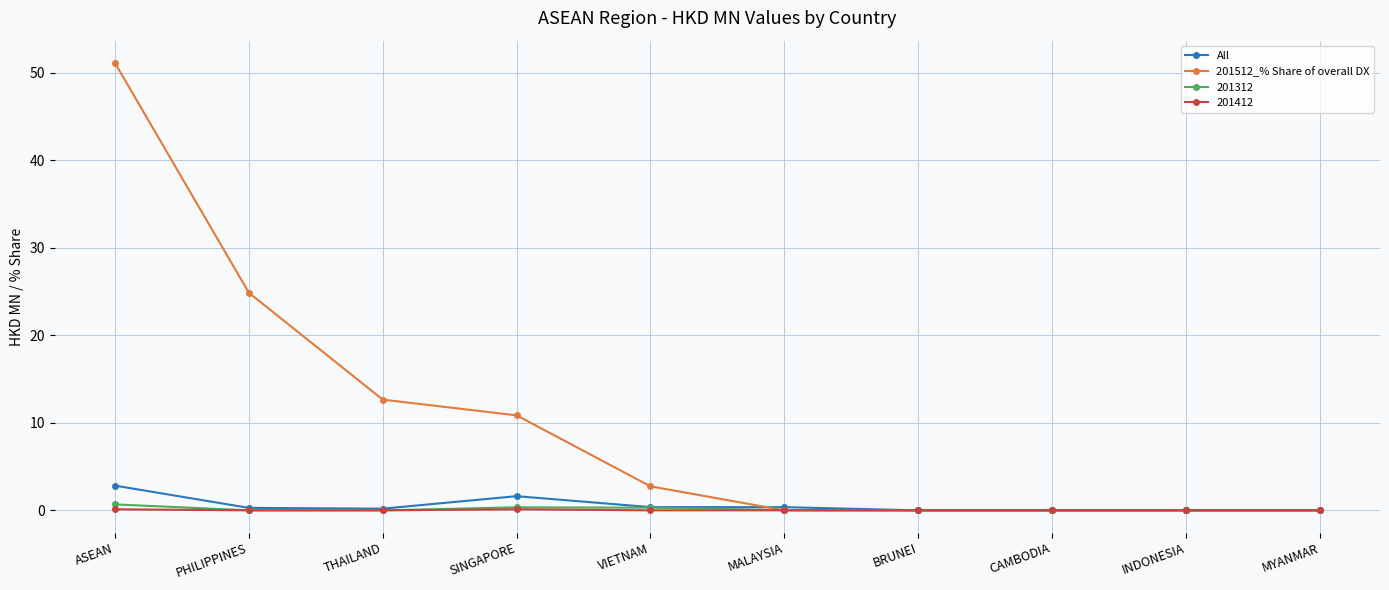

The value of 201512_% Share of overall DX at VIETNAM is 2.7. True or false?

True